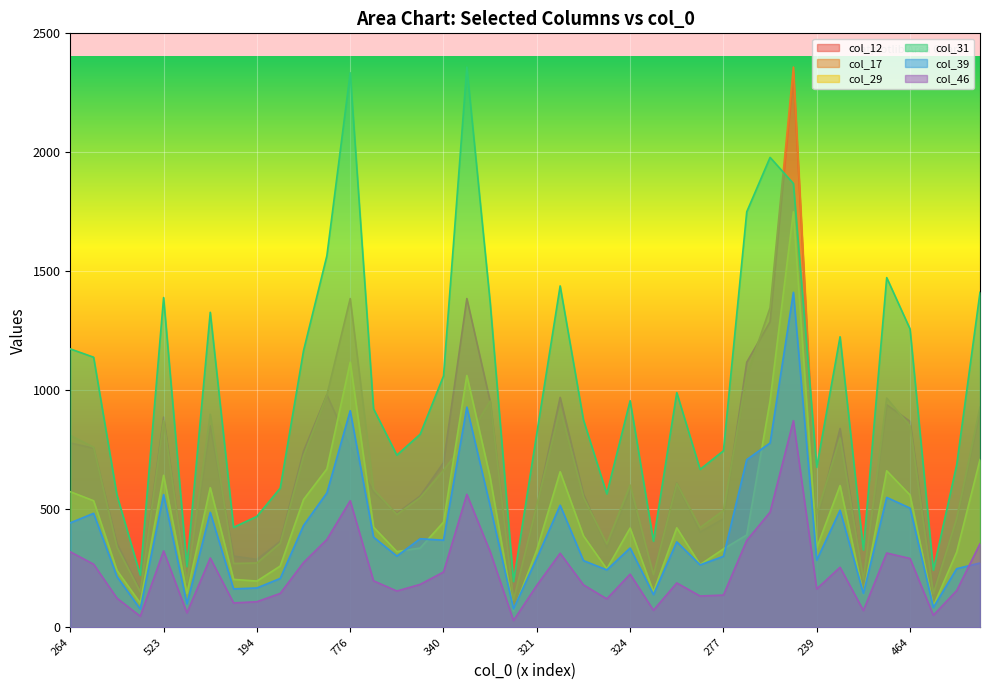

At which category is the sum across all series the highest?

1172